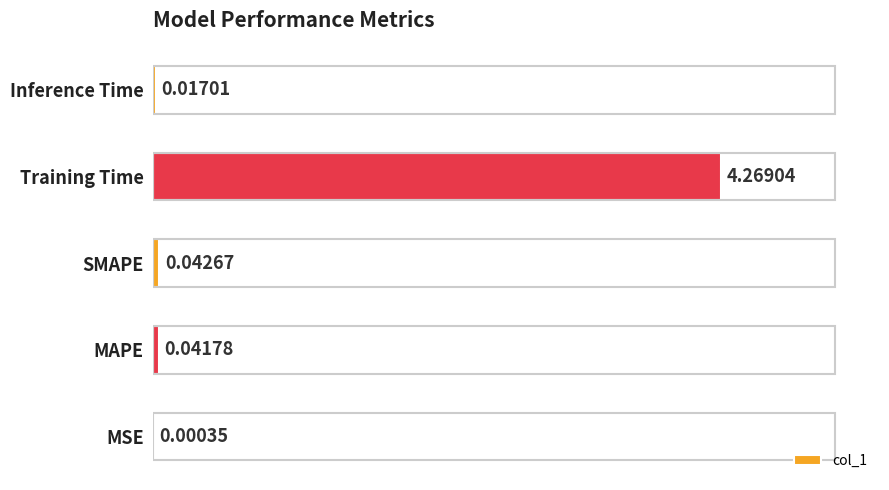

What is the sum of all values?

4.4